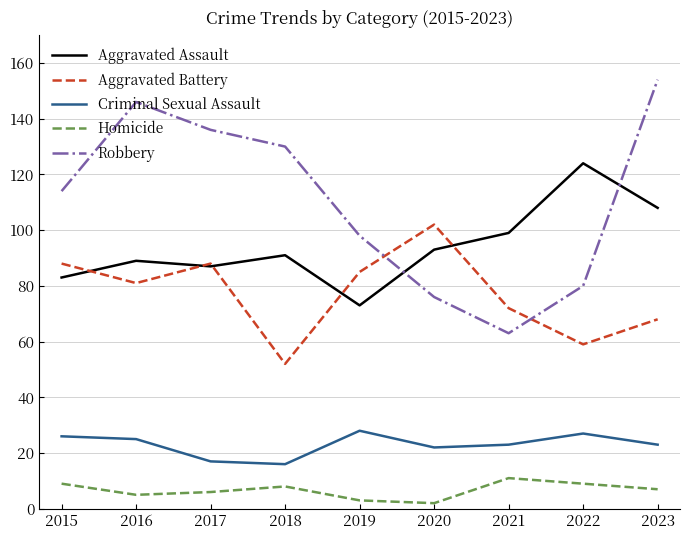

List the series in order of their overall mean, lowest first.

Homicide, Criminal Sexual Assault, Aggravated Battery, Aggravated Assault, Robbery